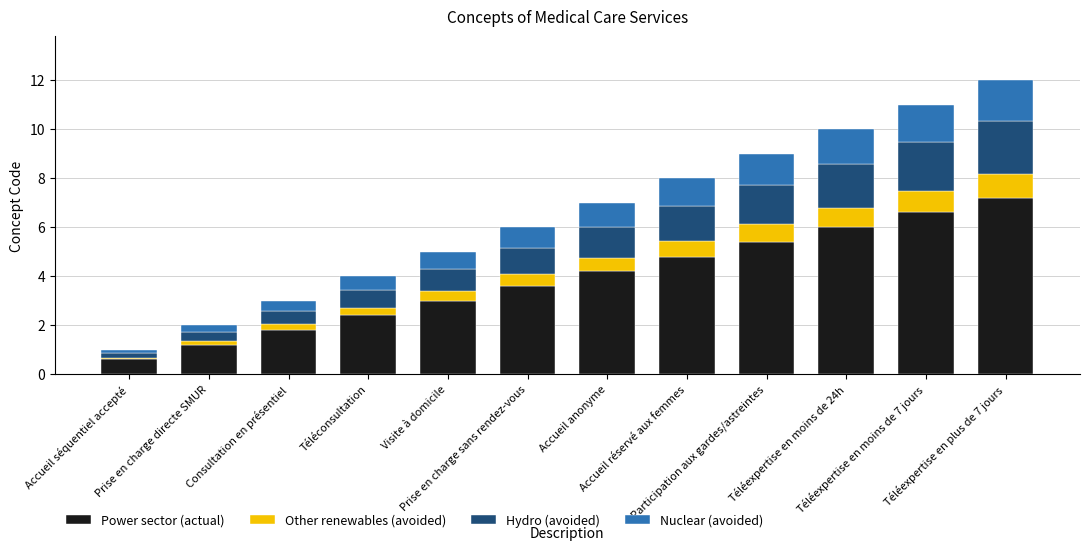

Rank the categories by Power sector (actual) value from lowest to highest.

Accueil séquentiel accepté, Prise en charge directe SMUR, Consultation en présentiel, Téléconsultation, Visite à domicile, Prise en charge sans rendez-vous, Accueil anonyme, Accueil réservé aux femmes, Participation aux gardes/astreintes, Téléexpertise en moins de 24h, Téléexpertise en moins de 7 jours, Téléexpertise en plus de 7 jours